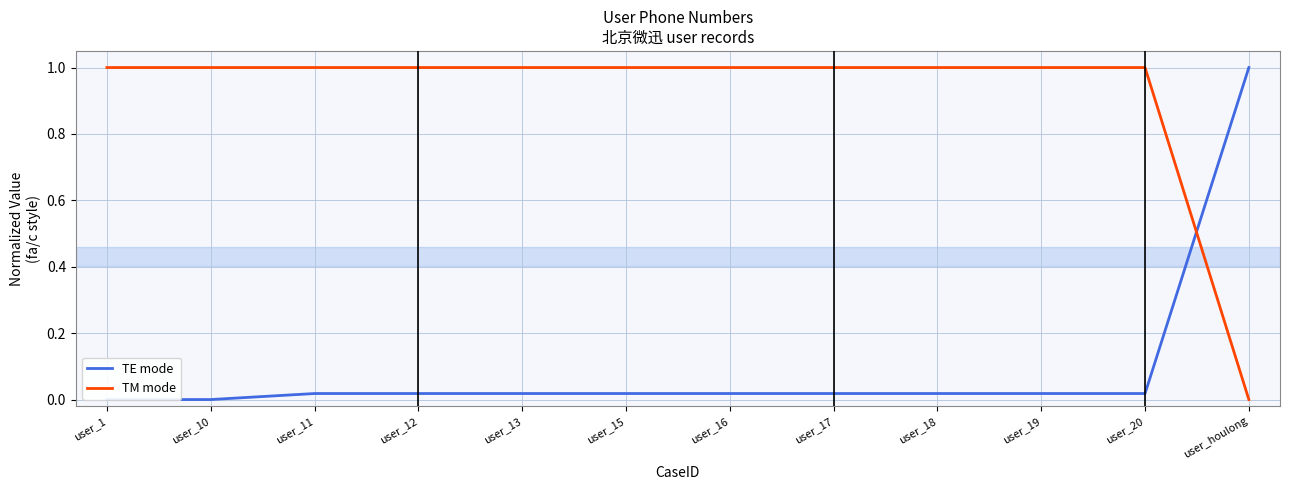

Is the value of TM mode at user_13 greater than the value of TE mode at user_20?

Yes